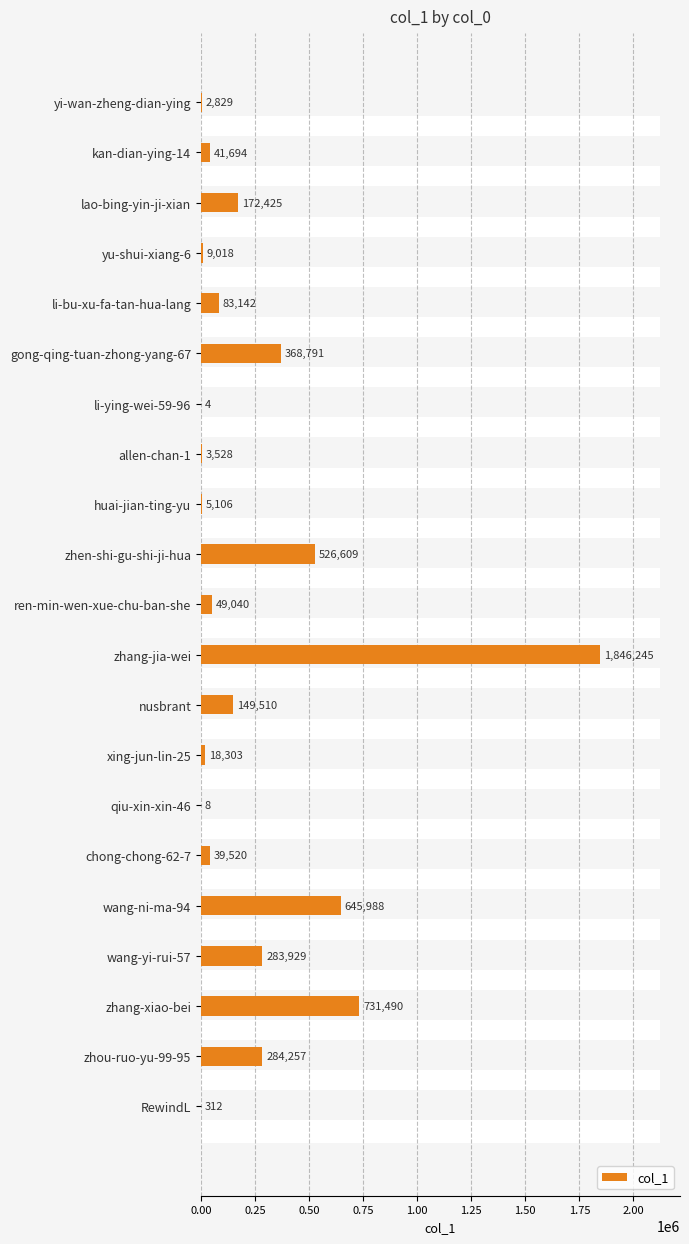

What is the minimum value shown in the chart?

4